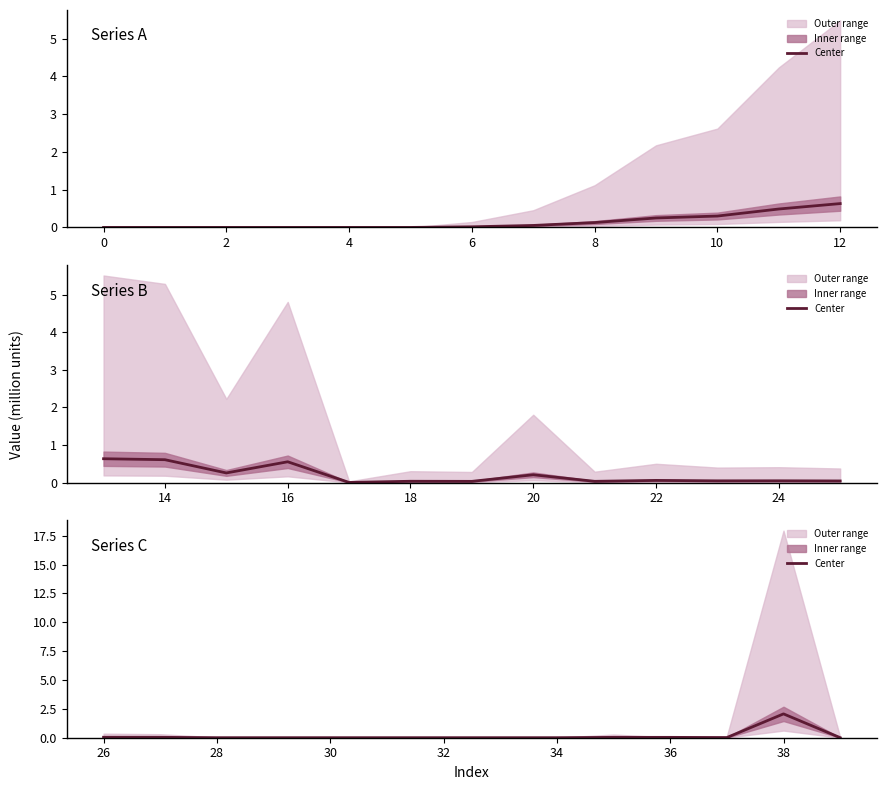

What is the average value?

0.2